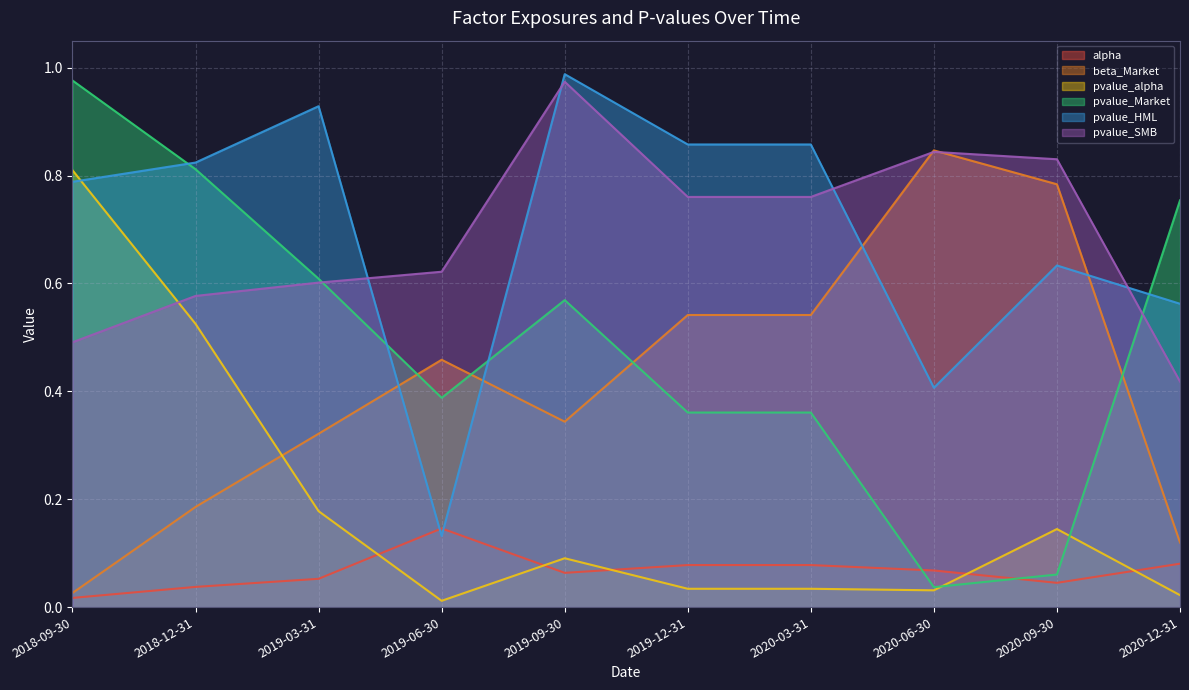

Where is the first local maximum for pvalue_alpha?

2019-09-30